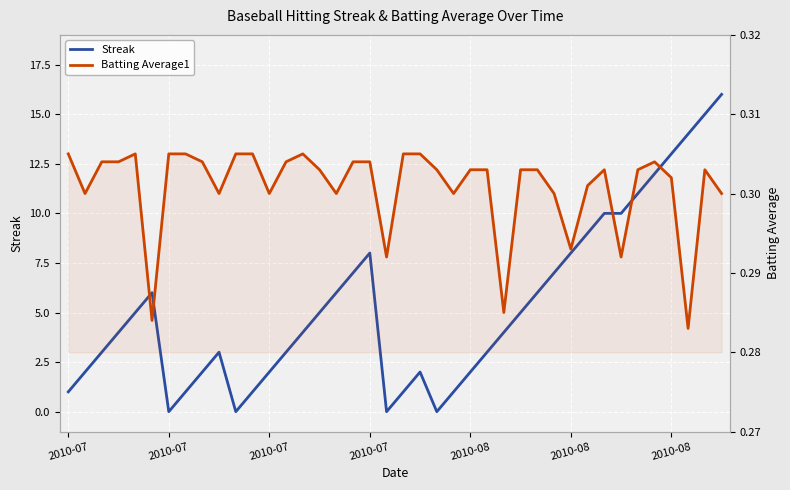

How many values in the Streak series exceed 4?

19